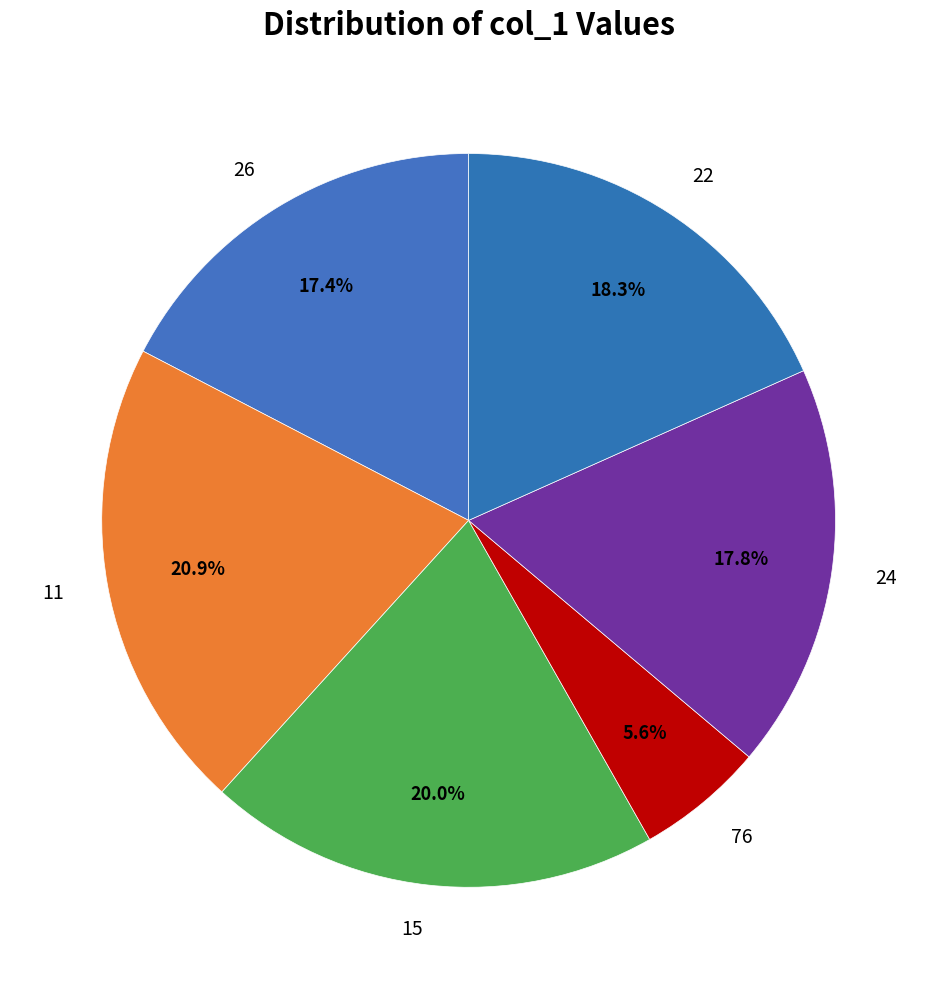

What percentage is the 76 slice, to the nearest percent?

6%